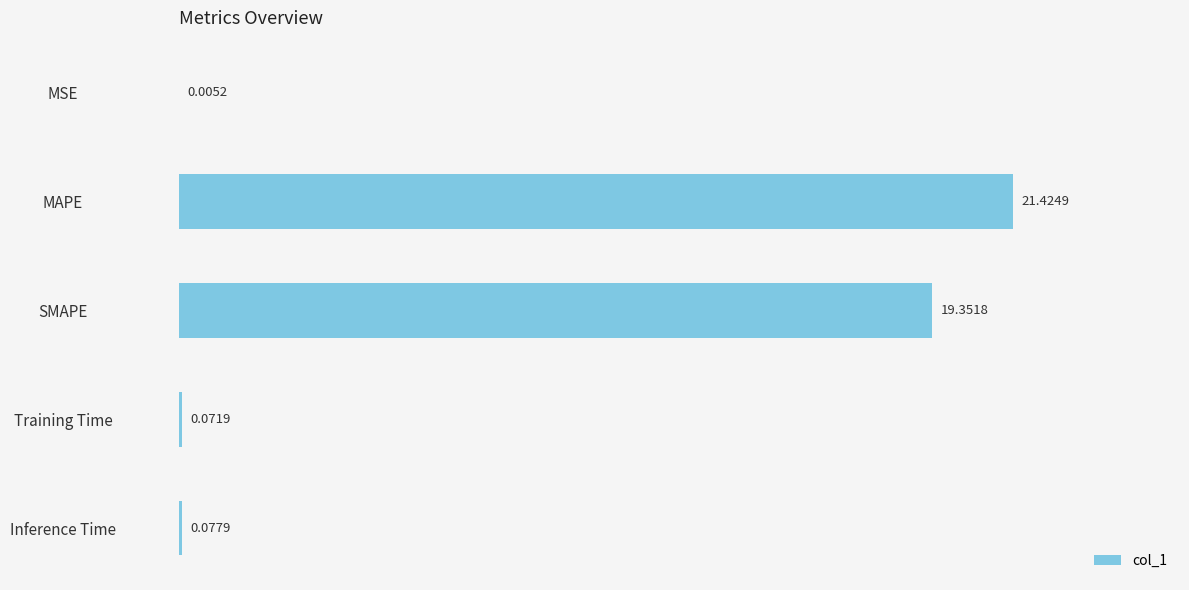

Which has a higher value, SMAPE or Inference Time?

SMAPE